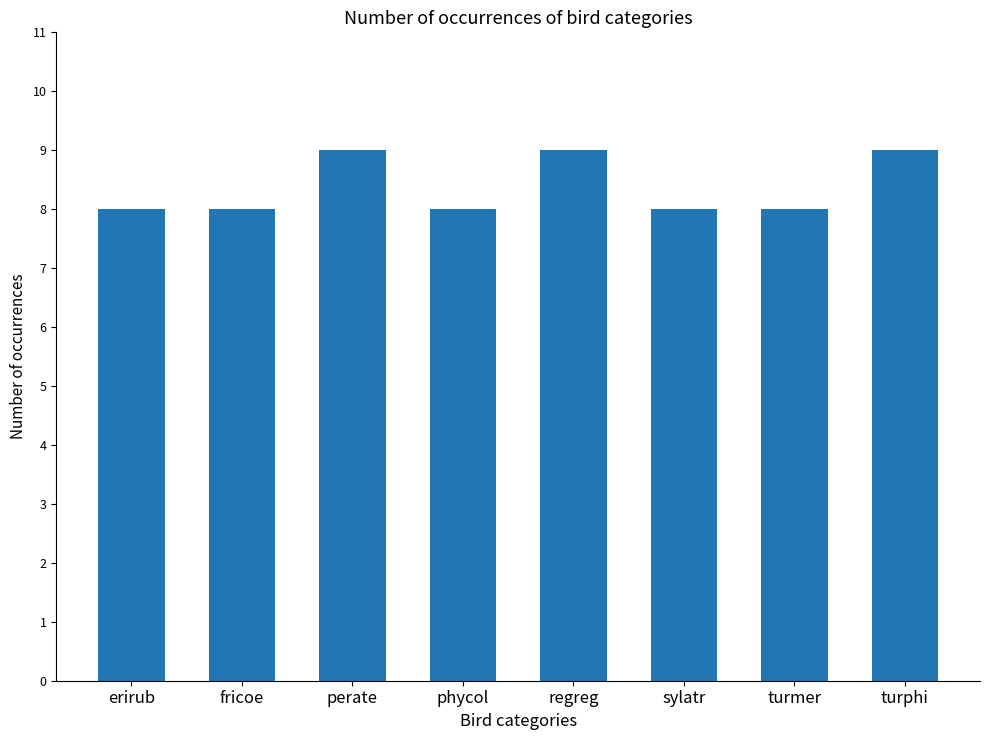

What is the label of the 1st bar from the right?

turphi